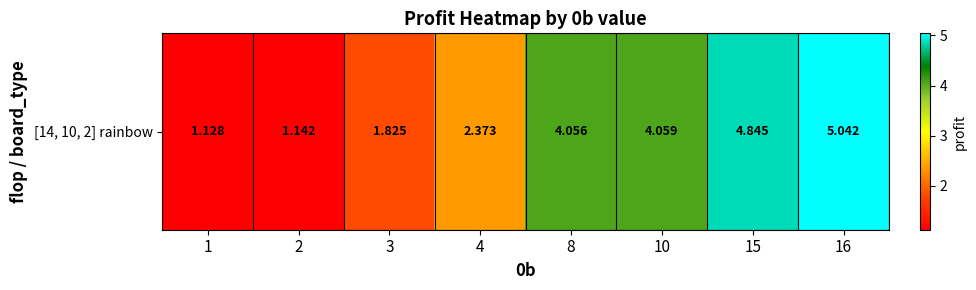

What is the change in value from 1 to 15?

+3.7